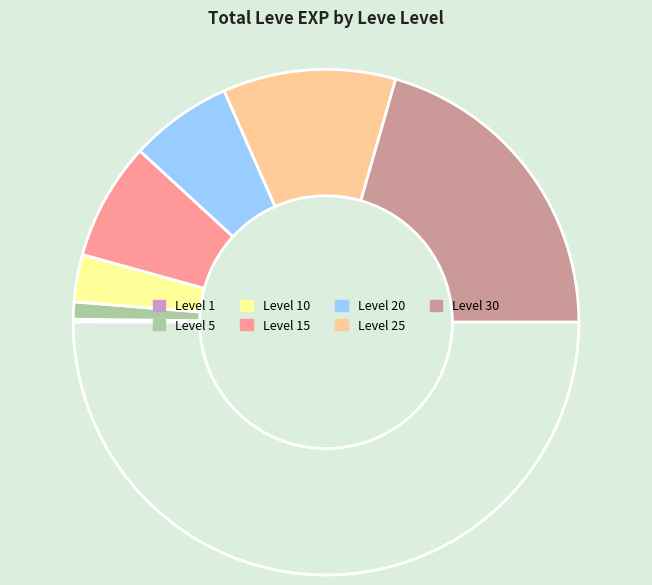

Count the number of slices in the pie.

7